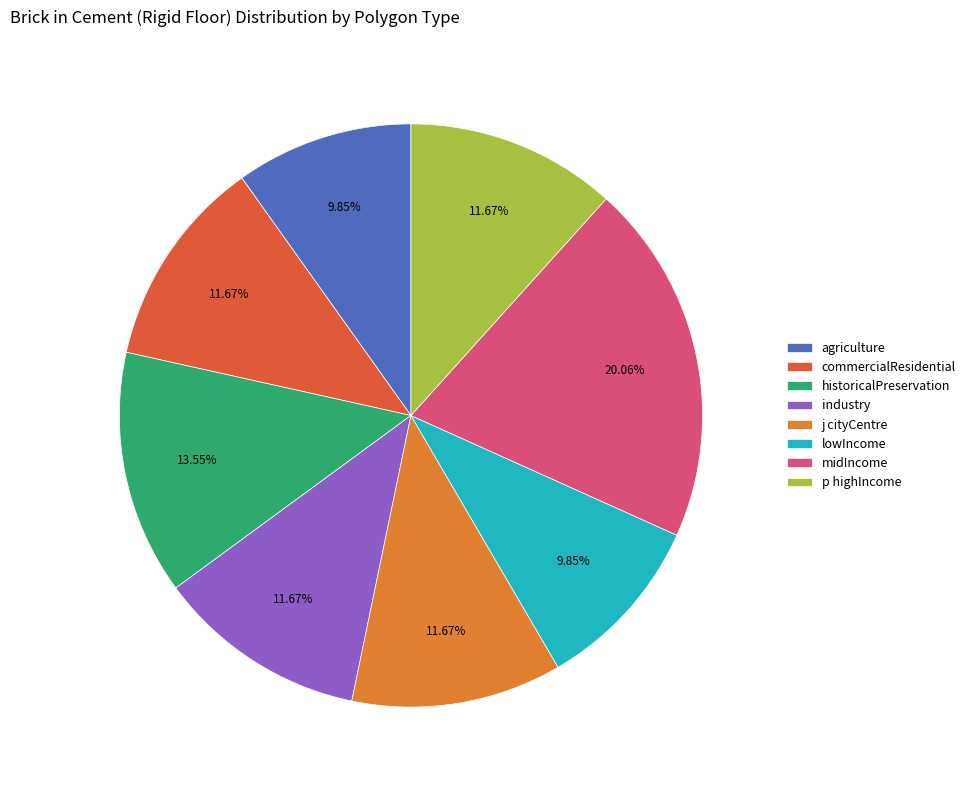

To the nearest percent, what portion does p highIncome represent?

12%